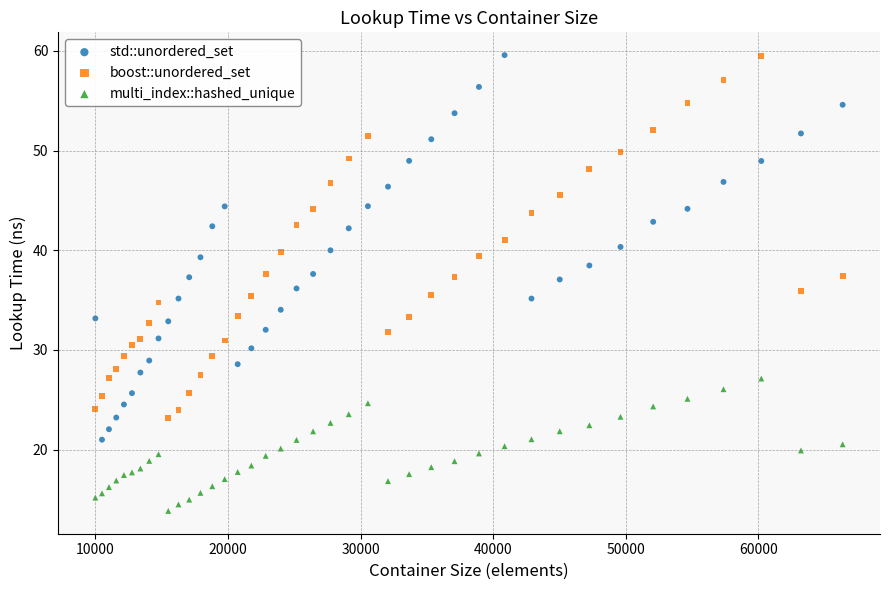

Which series reaches the minimum Y coordinate?

multi_index::hashed_unique